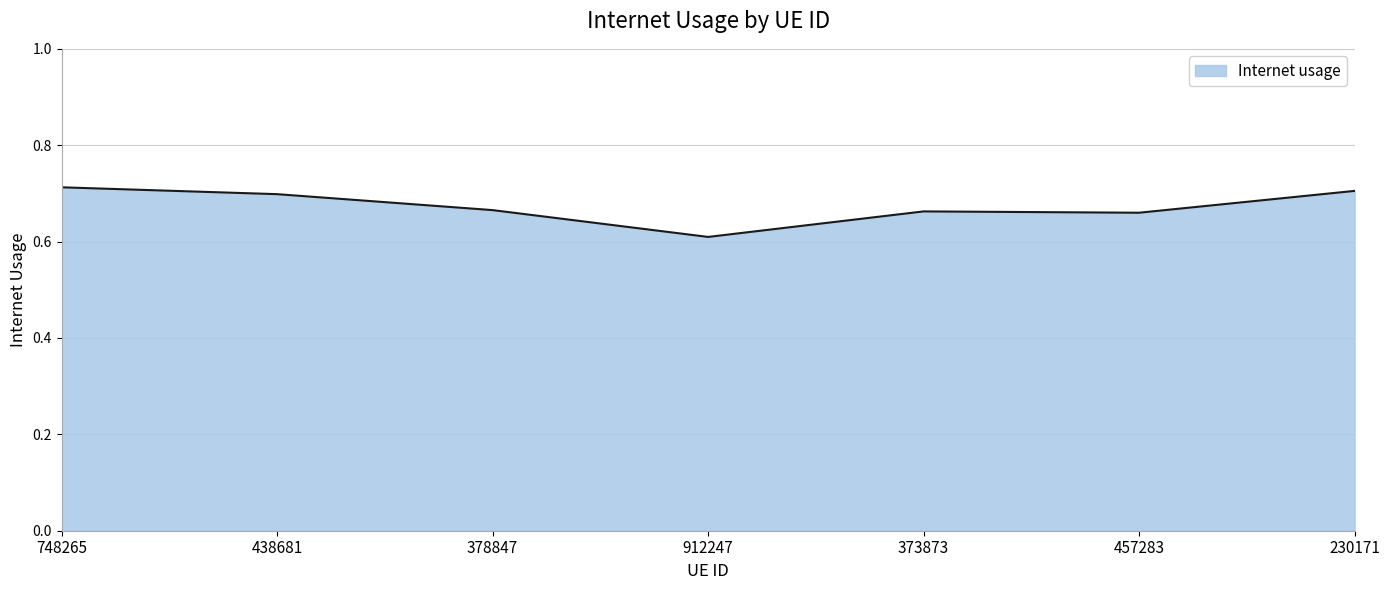

The value at 912247 is 0.6. True or false?

True